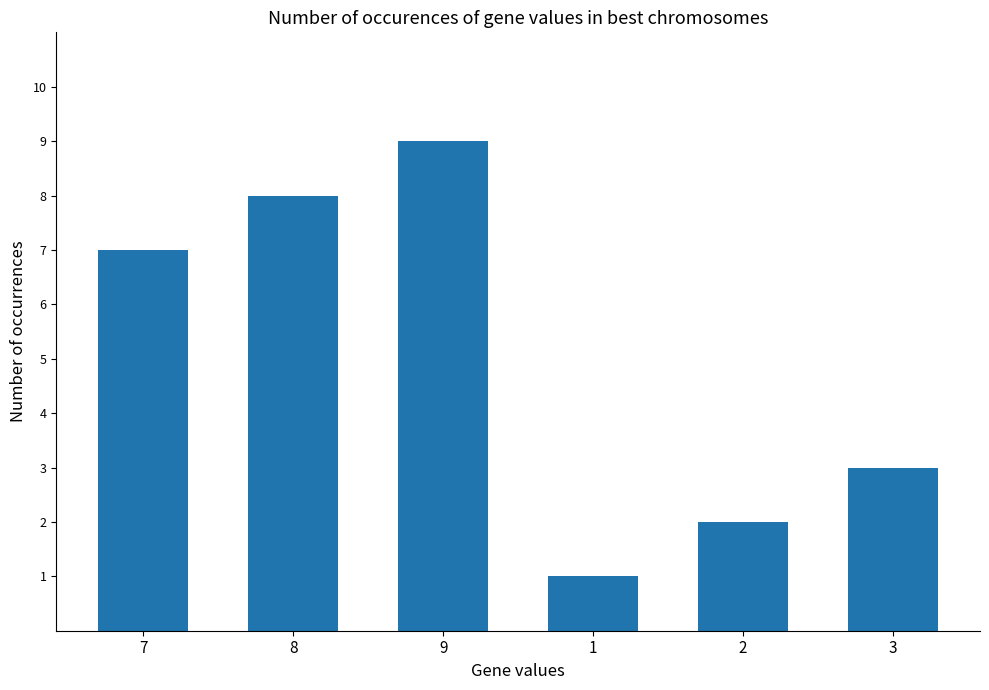

How many values are between 2 and 8?

4